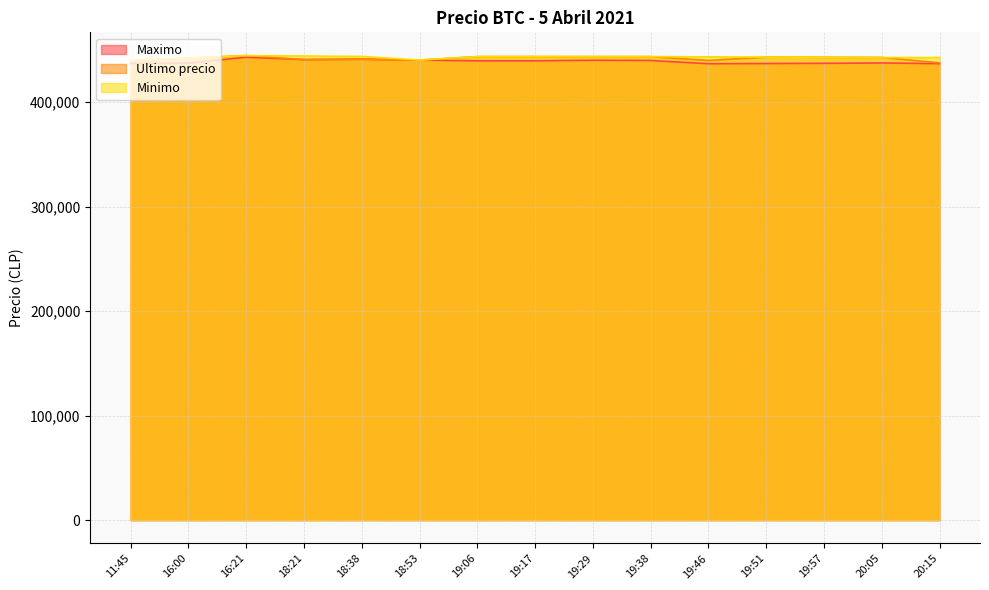

What is the difference between the Maximo values at 16:21 and 11:45?

5879